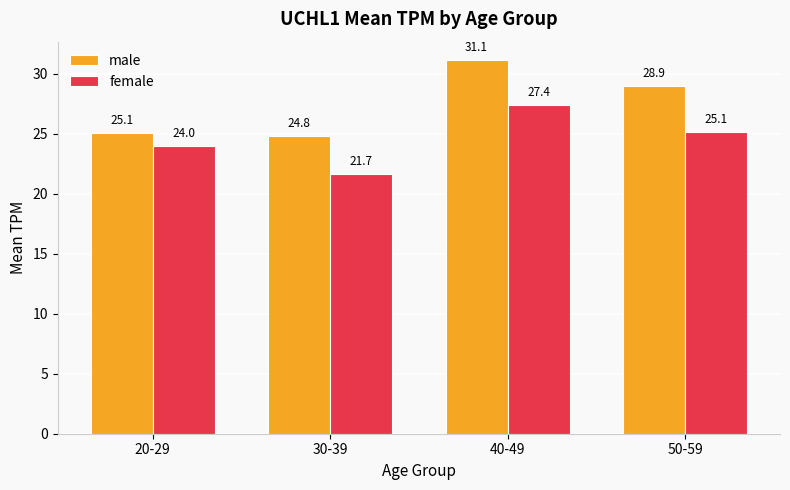

Read the female value at 50-59.

25.1